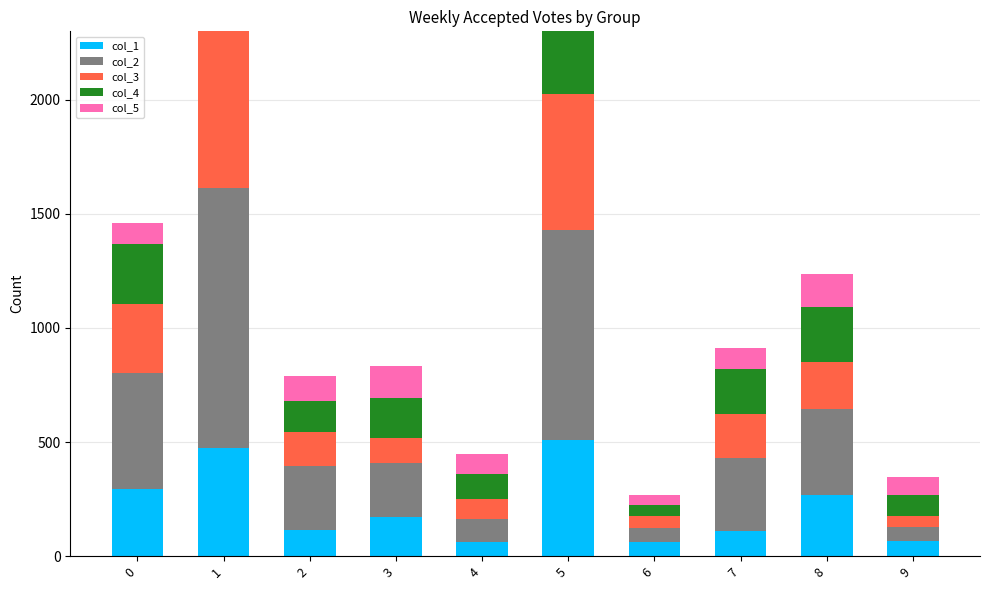

How many groups of bars are there?

10